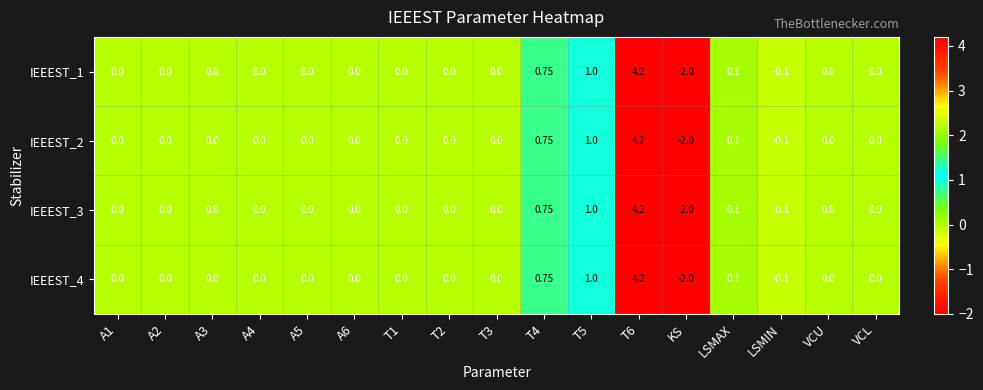

Which category has the lowest value across all series?

KS